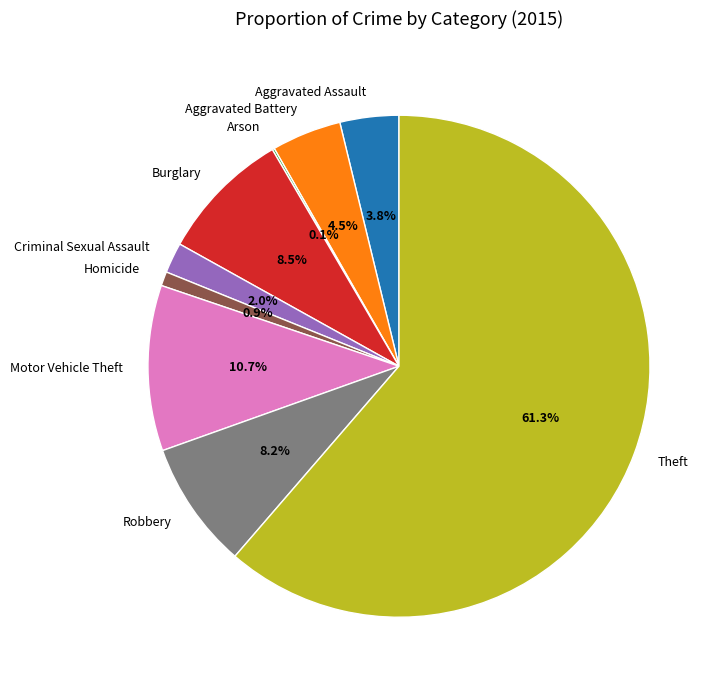

What is the largest slice in the pie chart?

Theft